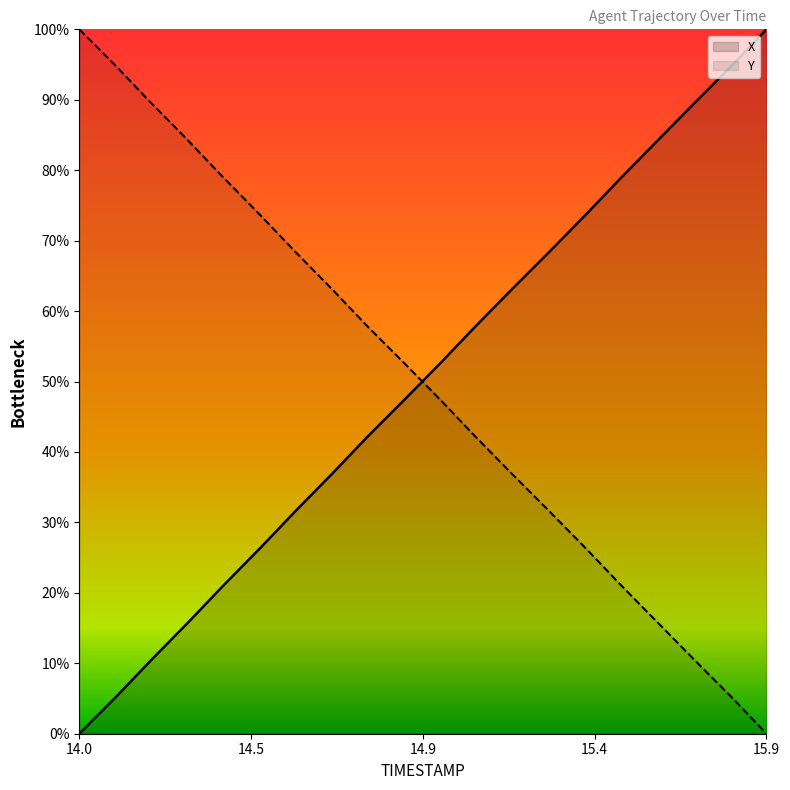

What is the difference between the maximum and minimum values in the X series?

100.0